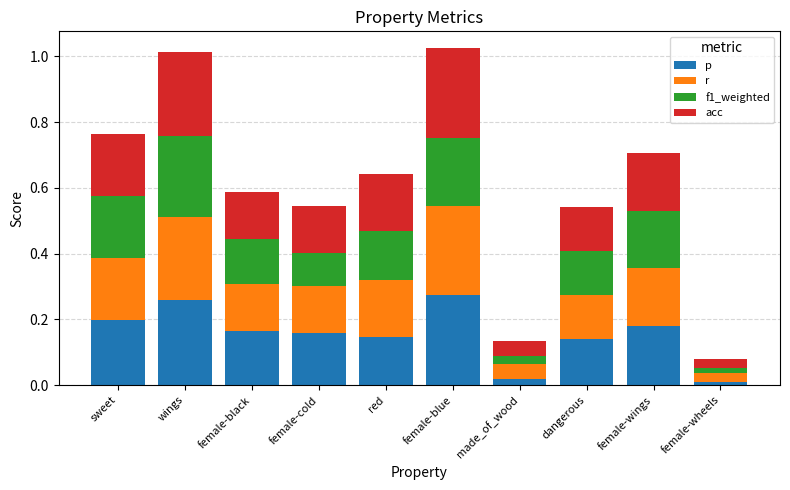

What is the sum of all p values?

1.5